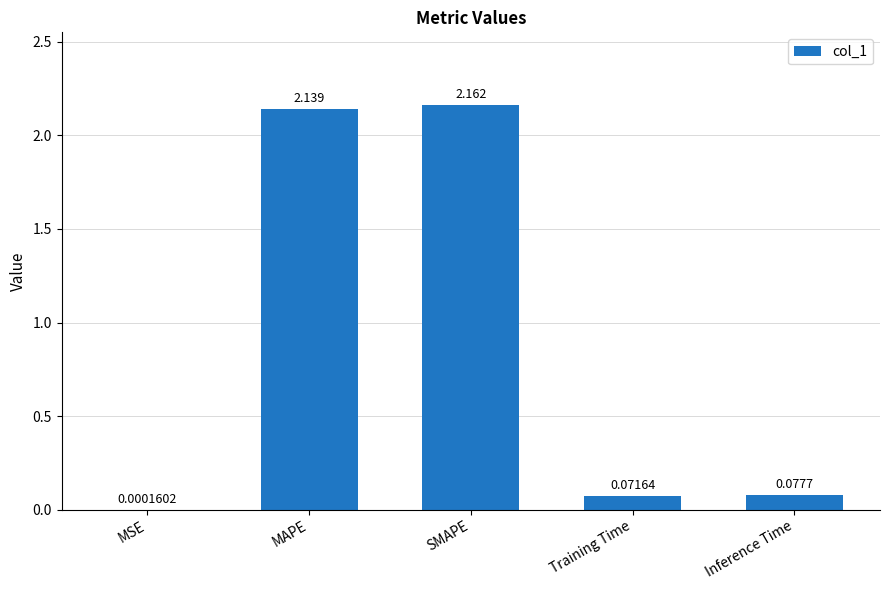

Between MSE and Training Time, which is larger?

Training Time